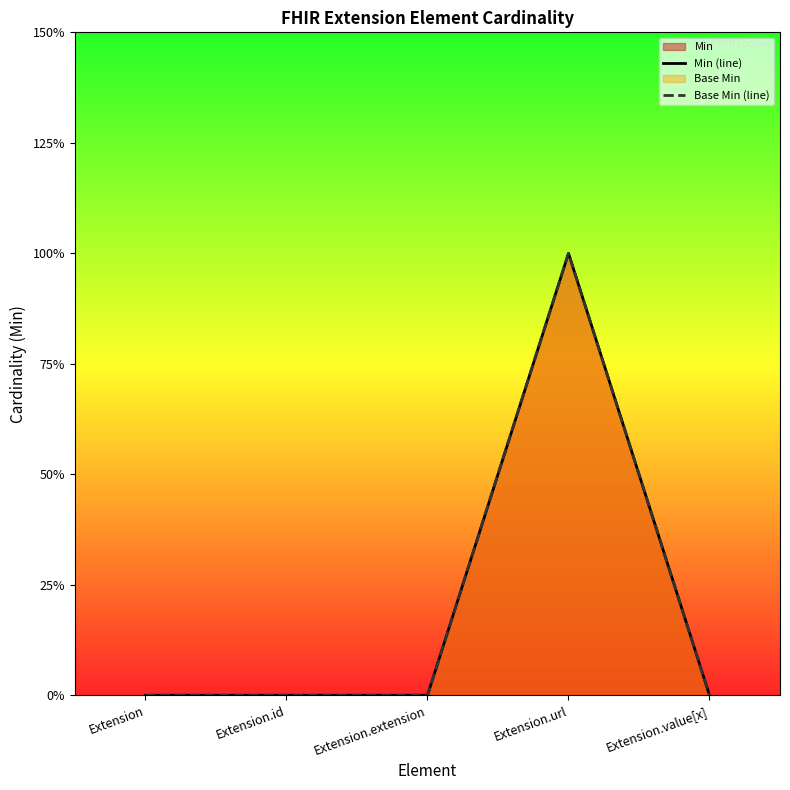

The Min (line) series shows 0 at Extension.url. True or false?

False